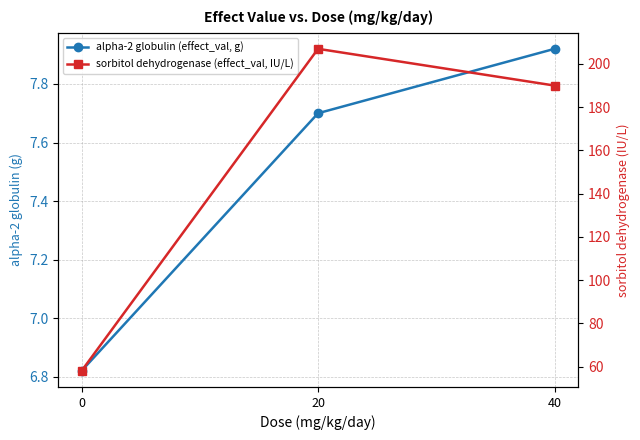

Reading left to right, transcribe all the data shown in this chart.

alpha-2 globulin (effect_val, g): 6.8	7.7	7.9
sorbitol dehydrogenase (effect_val, IU/L): 58.0	207.0	190.0